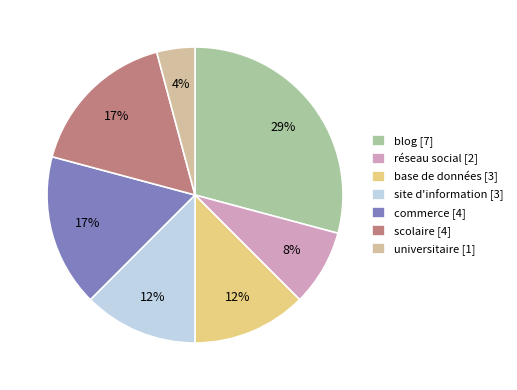

How many segments does this pie chart have?

7